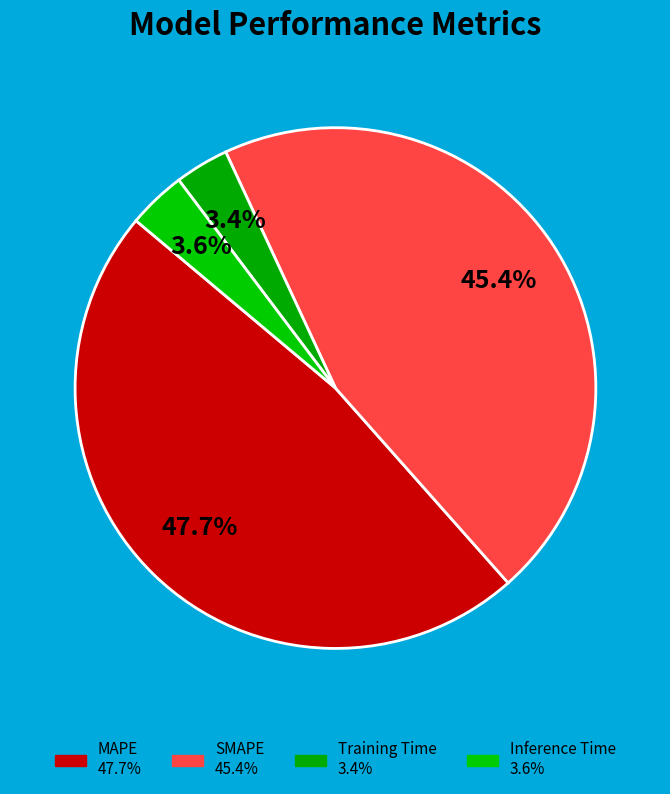

Which category has the smallest portion of the pie?

Training Time